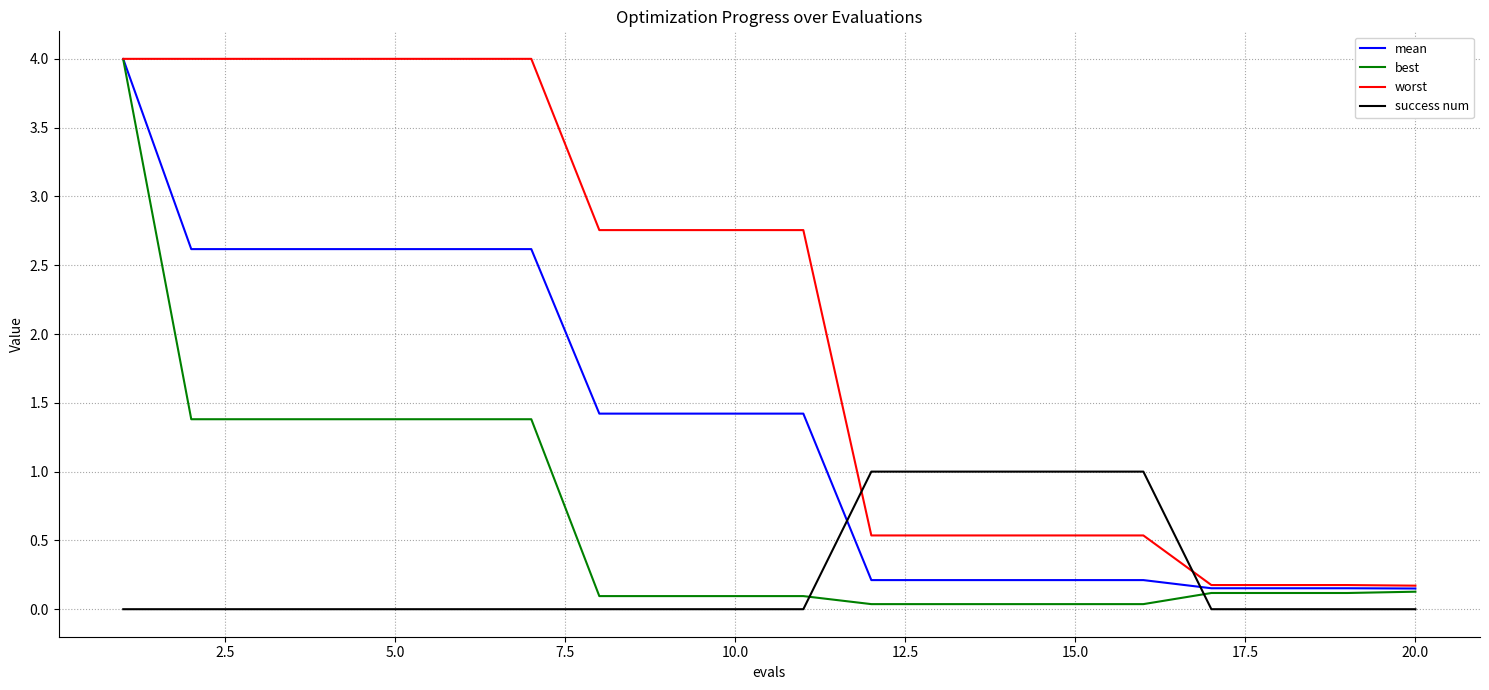

Which series has the largest total across all categories?

worst